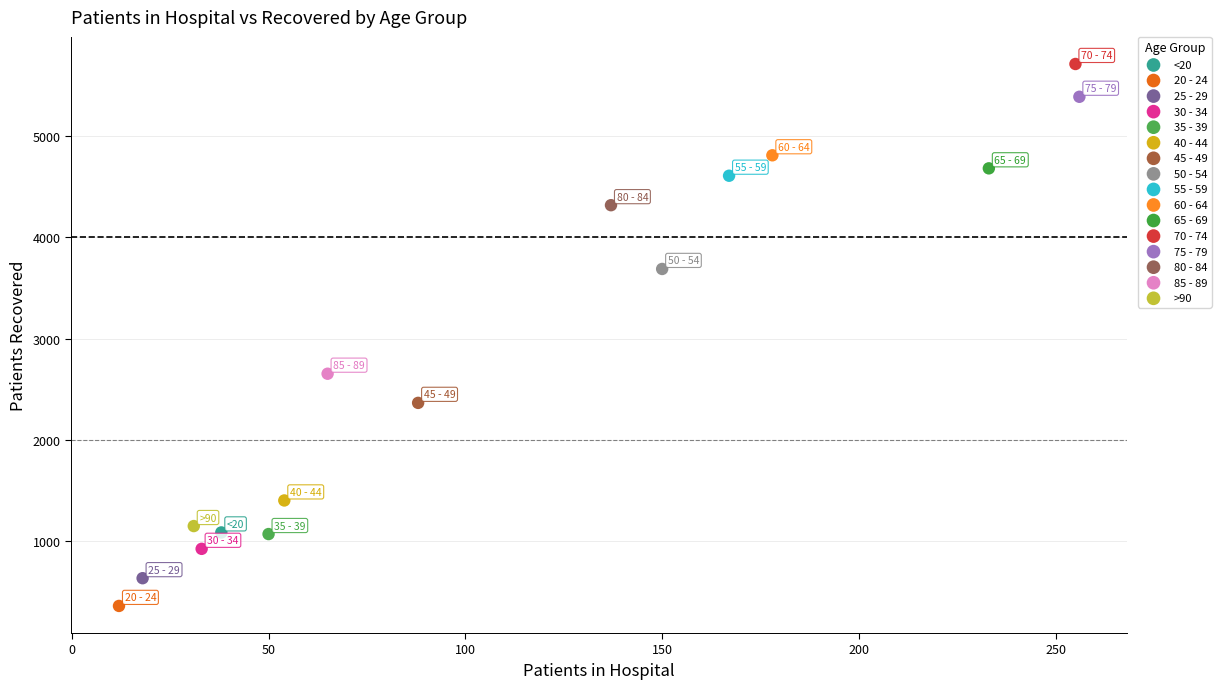

Which series contains the highest Y value?

70 - 74